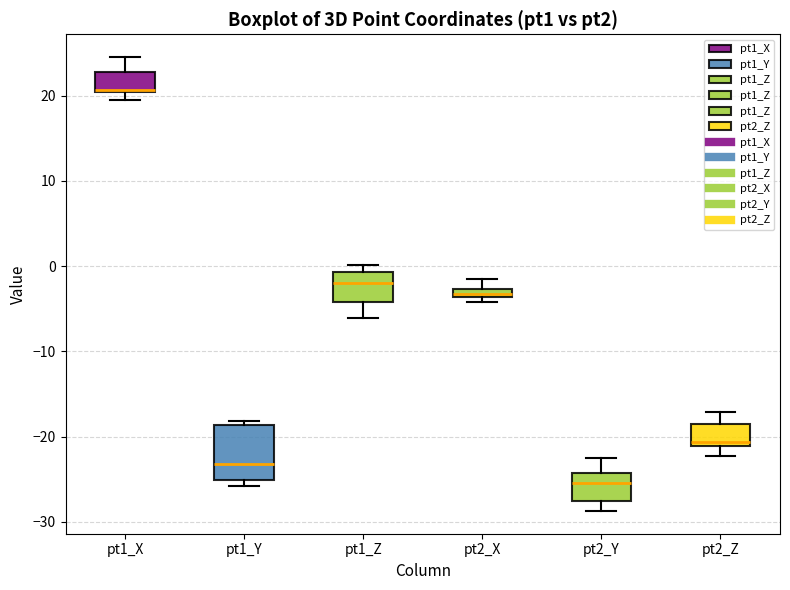

Which box's median line is the highest?

pt1_X